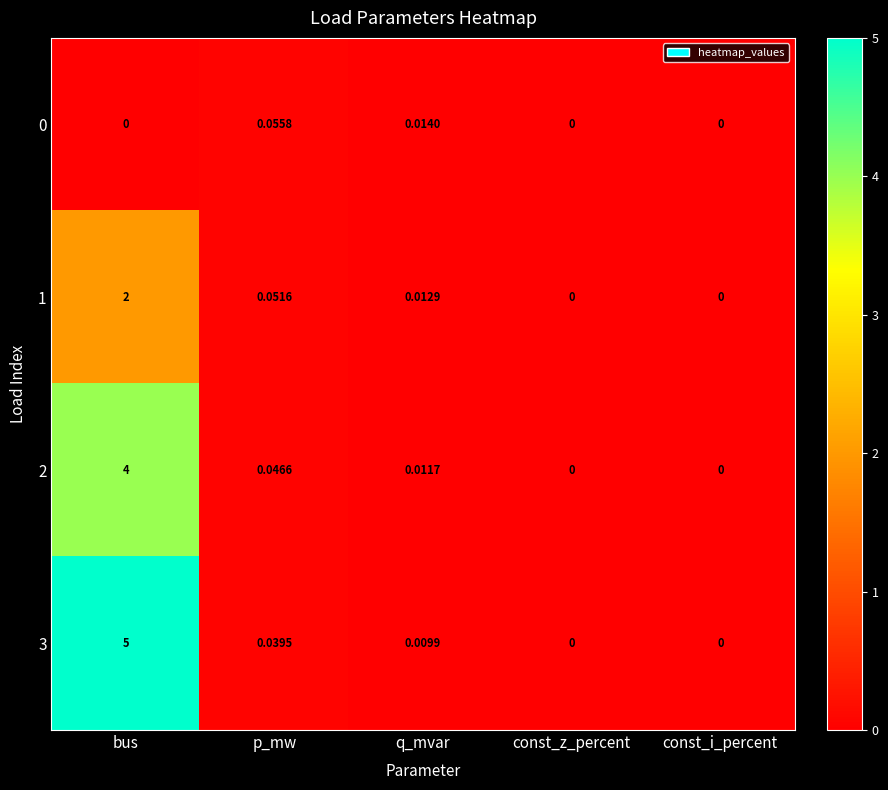

Where is 3 nearest to the value 2?

p_mw